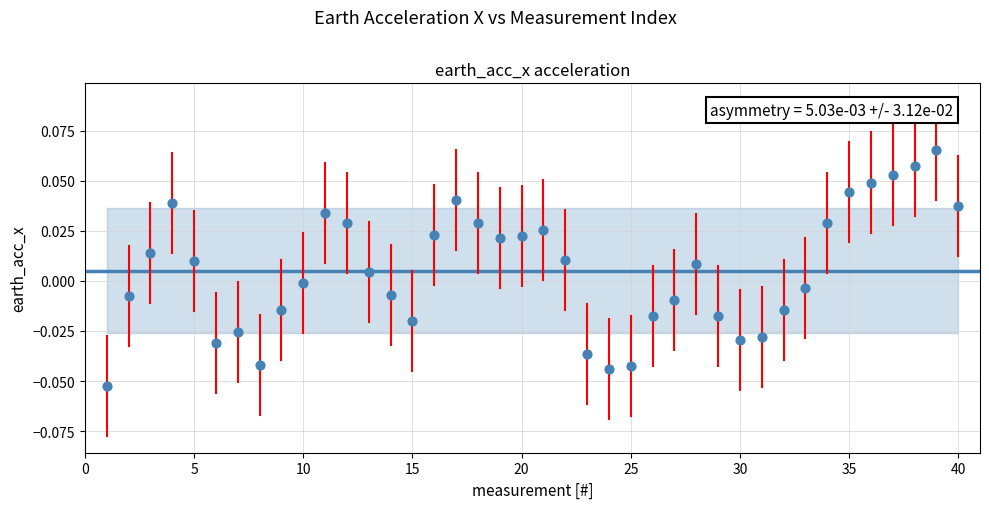

What is the range of X values (max minus min)?

39.0